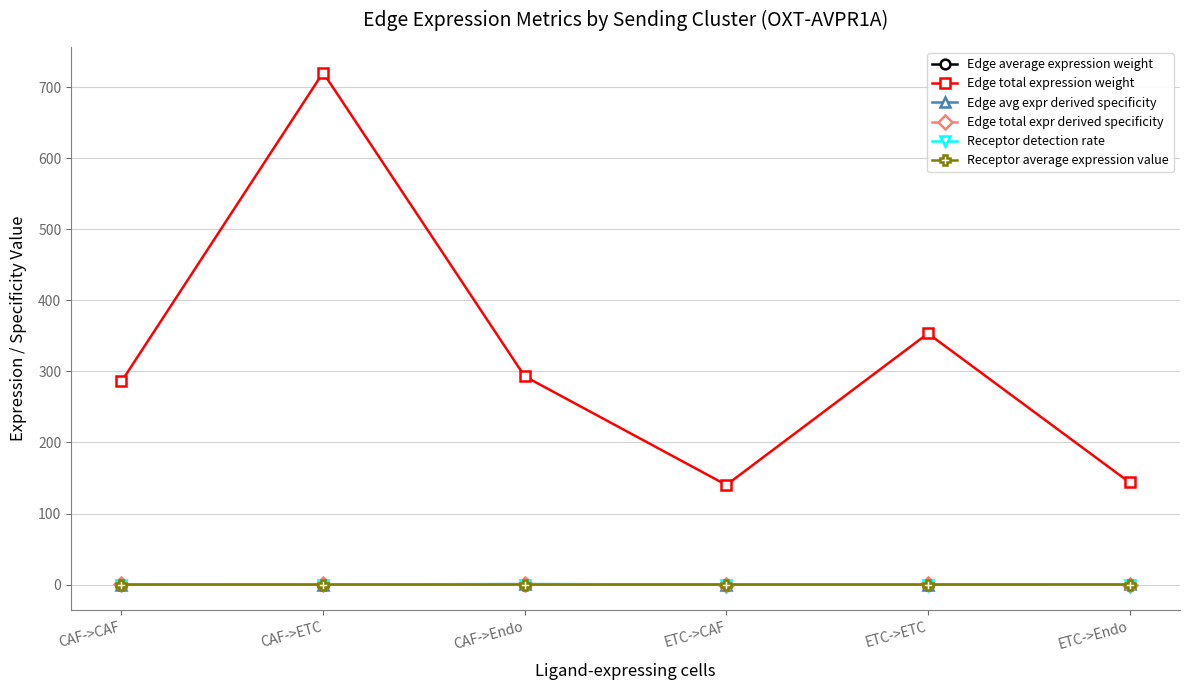

Between CAF->CAF and CAF->ETC, which series saw the biggest shift?

Edge total expression weight